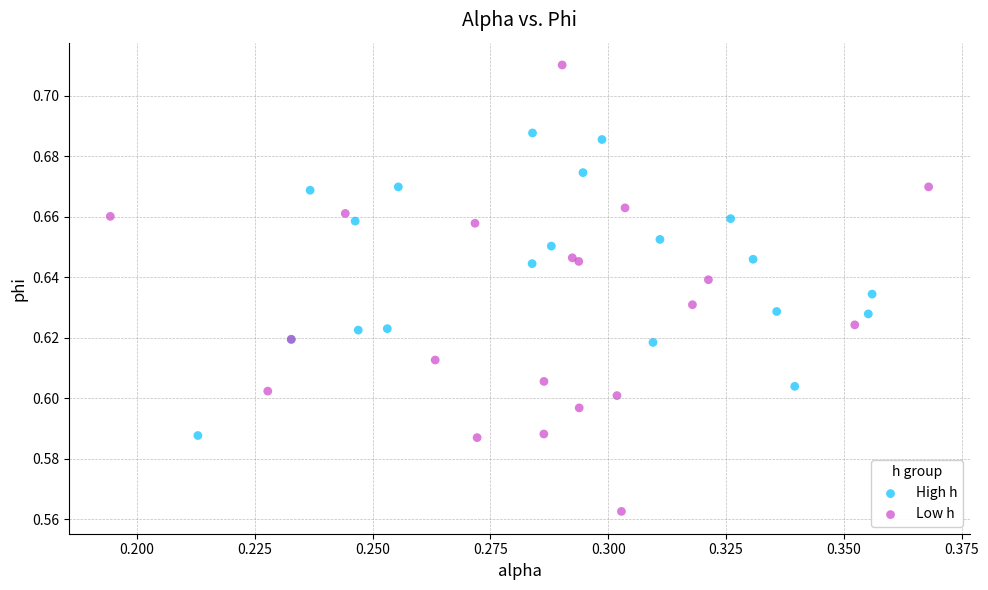

What are all the series names shown in the legend?

High h, Low h